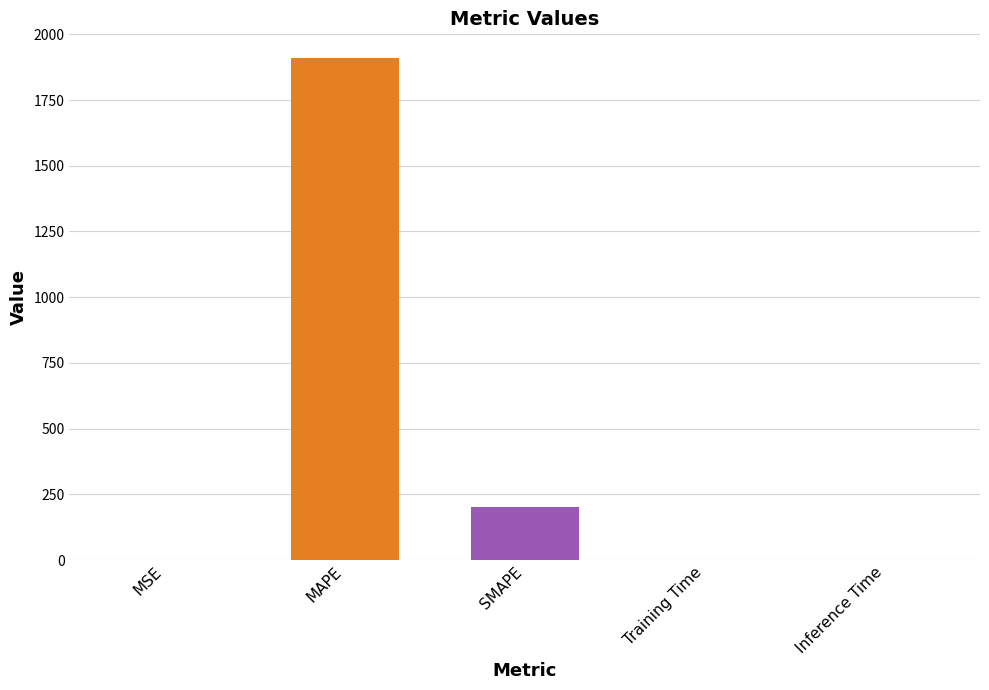

Is it true that the value at Inference Time is 0.0?

True